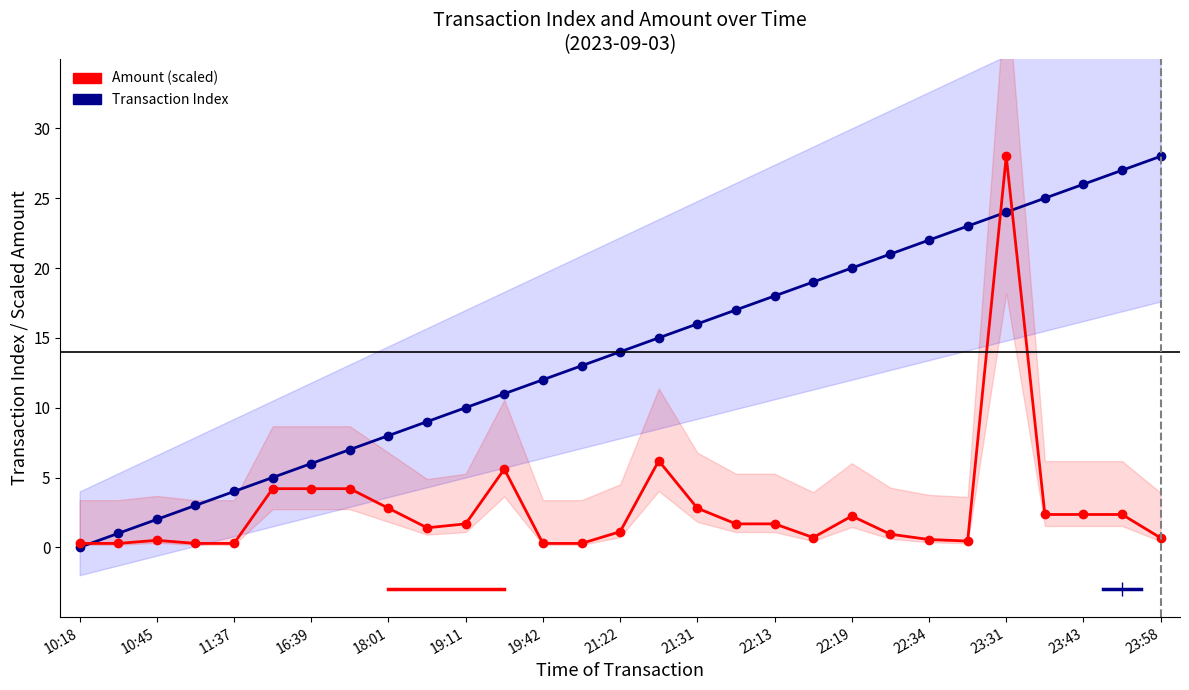

True or false: Transaction Index has more than 2 interior local peaks.

False